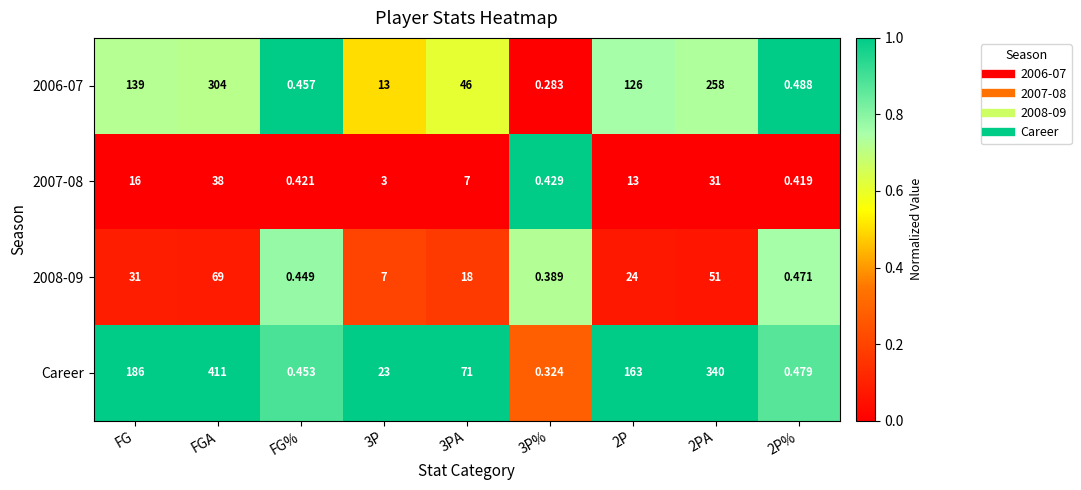

Between FGA and 2P%, which series saw the biggest shift?

Career